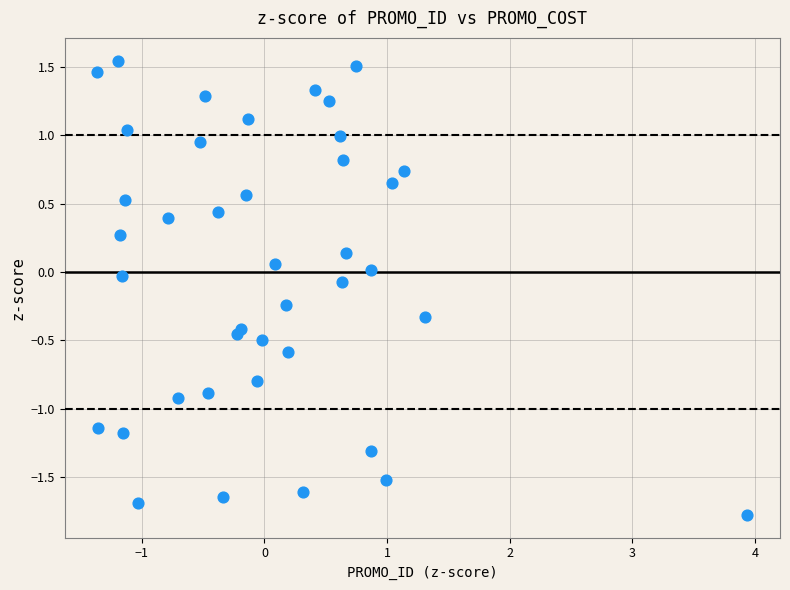

What is the range of Y values (max minus min)?

3.3